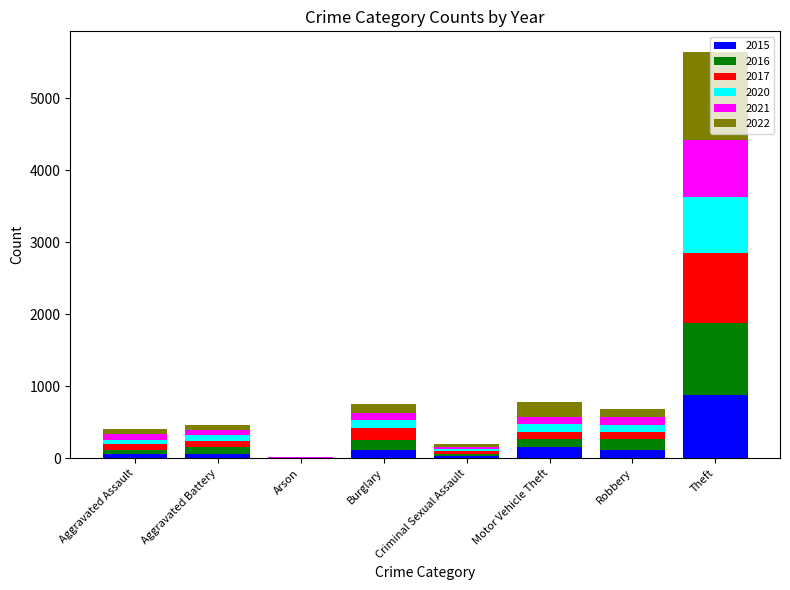

Count the number of data series in this chart.

6